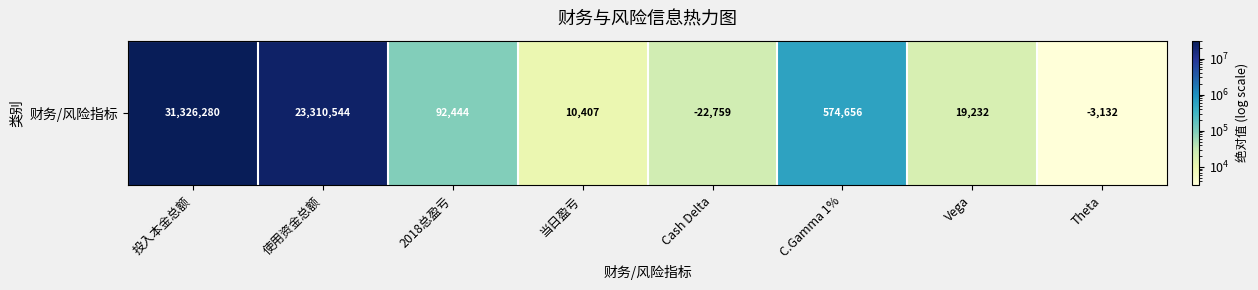

What is the sum of all values?

55359453.4